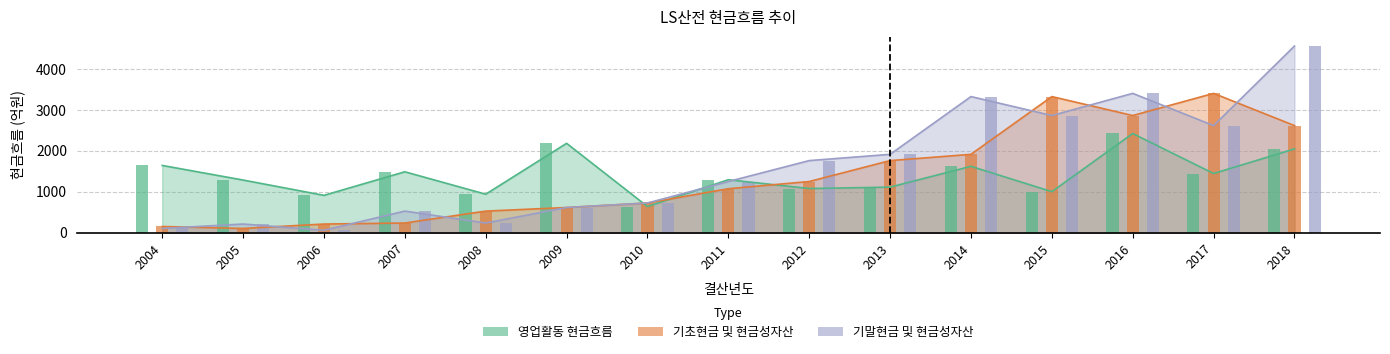

Between 2004 and 2014, which is larger?

2004